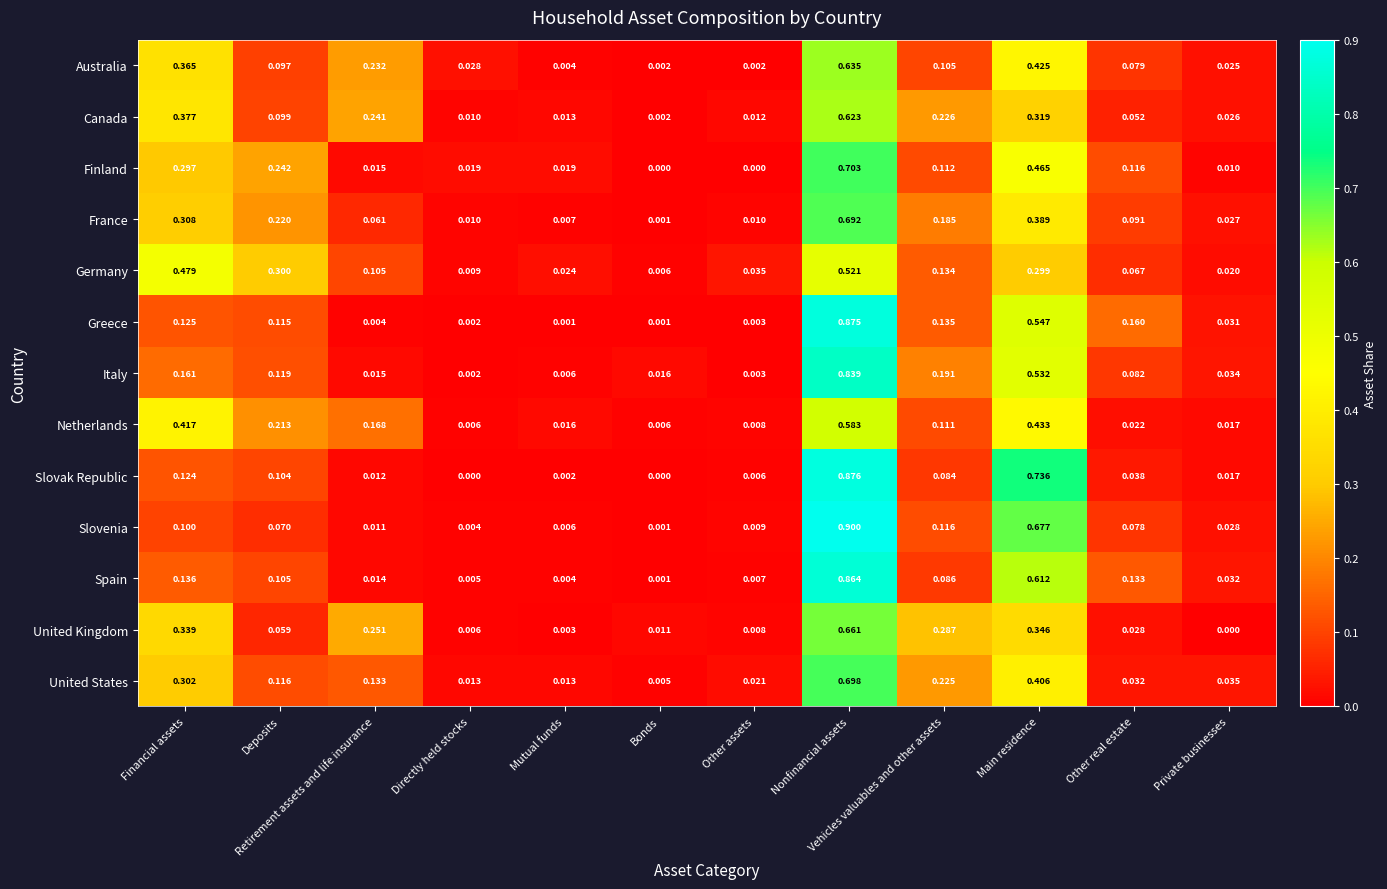

Which series has the largest total across all categories?

France